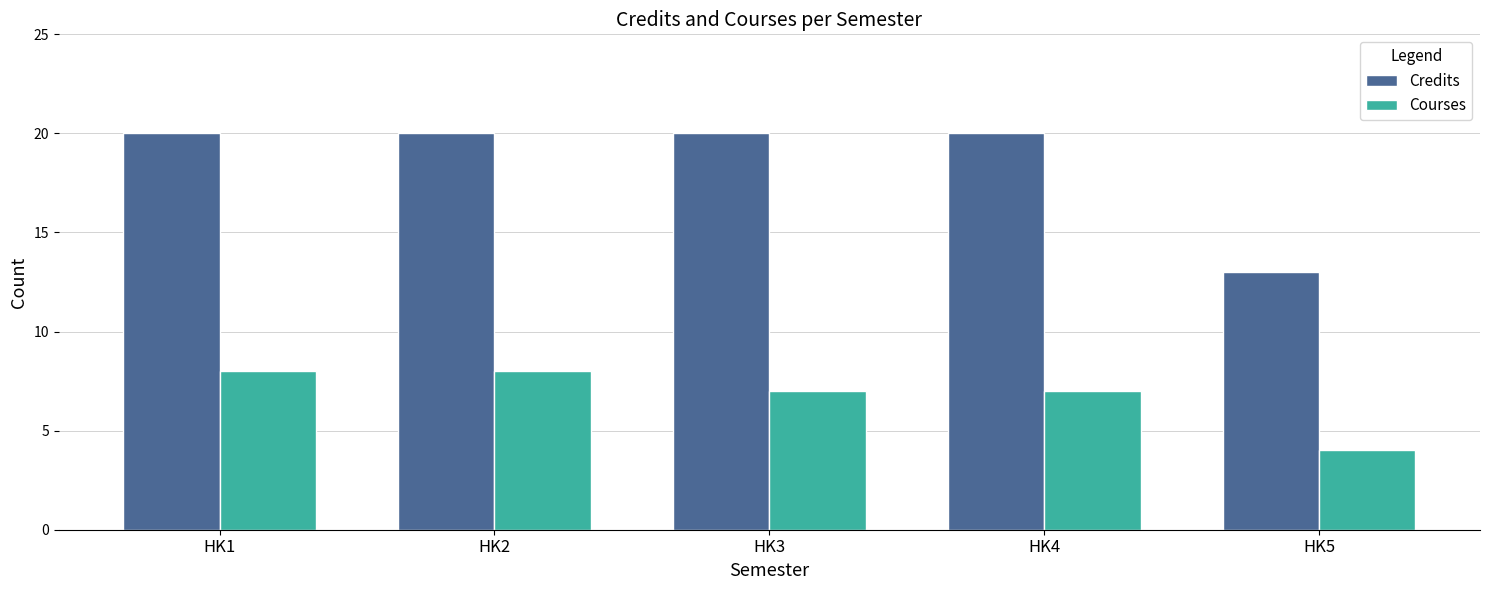

List the series in order of their peak value, lowest first.

Courses, Credits